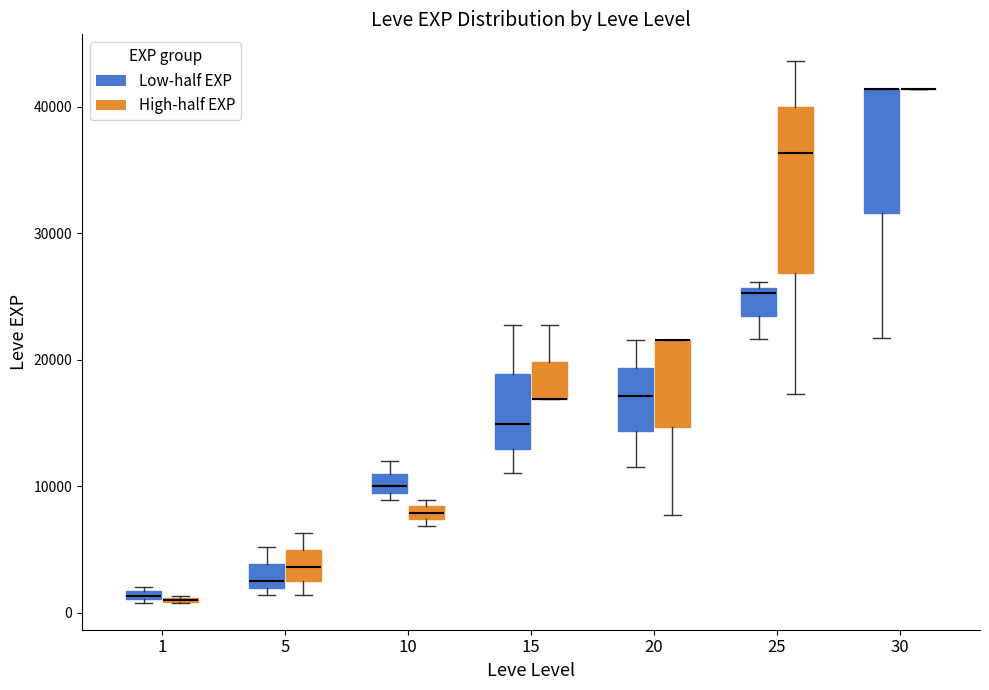

Comparing the boxes themselves (not the whiskers), which one is the tallest?

25 (High-half EXP)